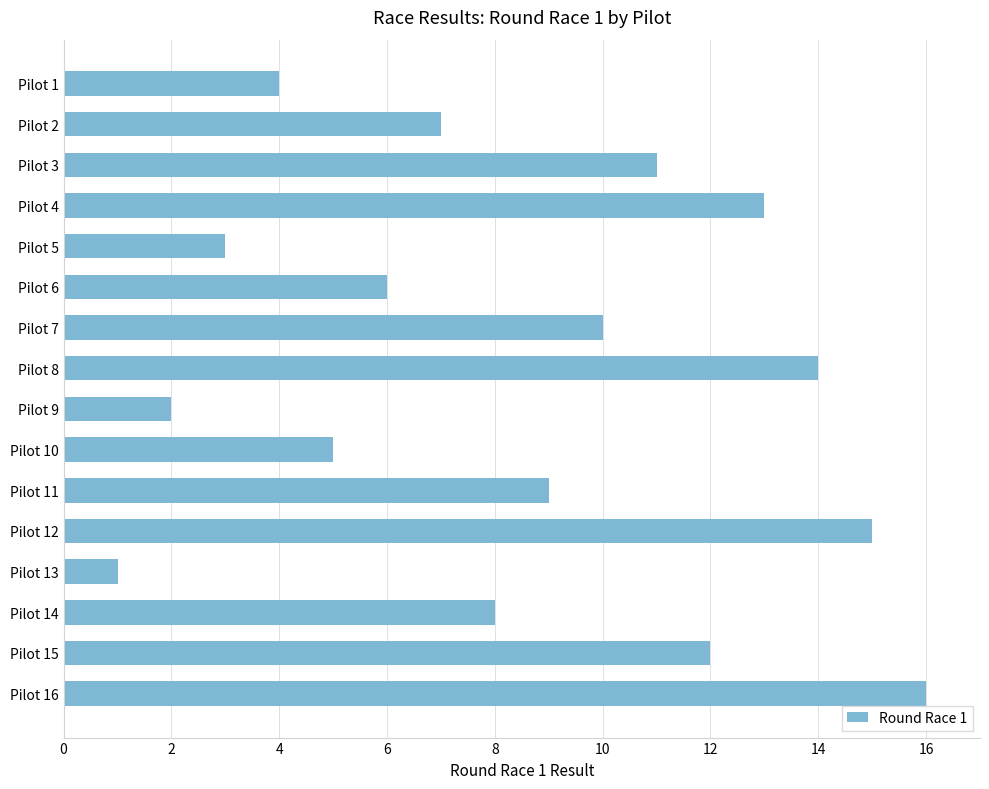

The chart shows a value of 3 at Pilot 5. True or false?

True